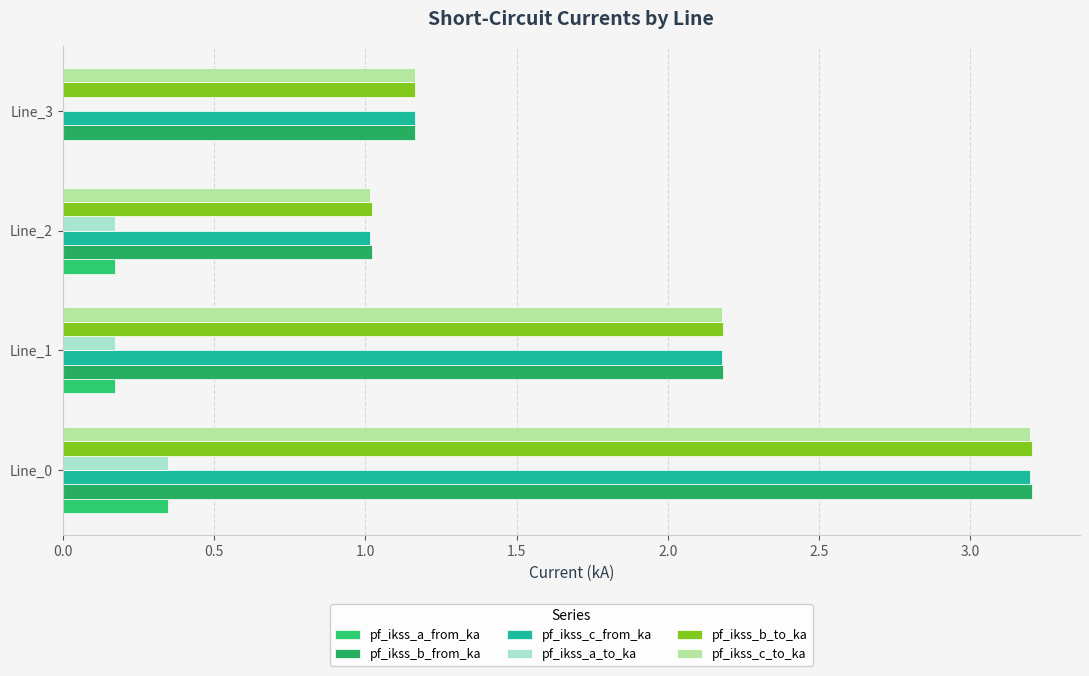

How many data points does each series have?

4